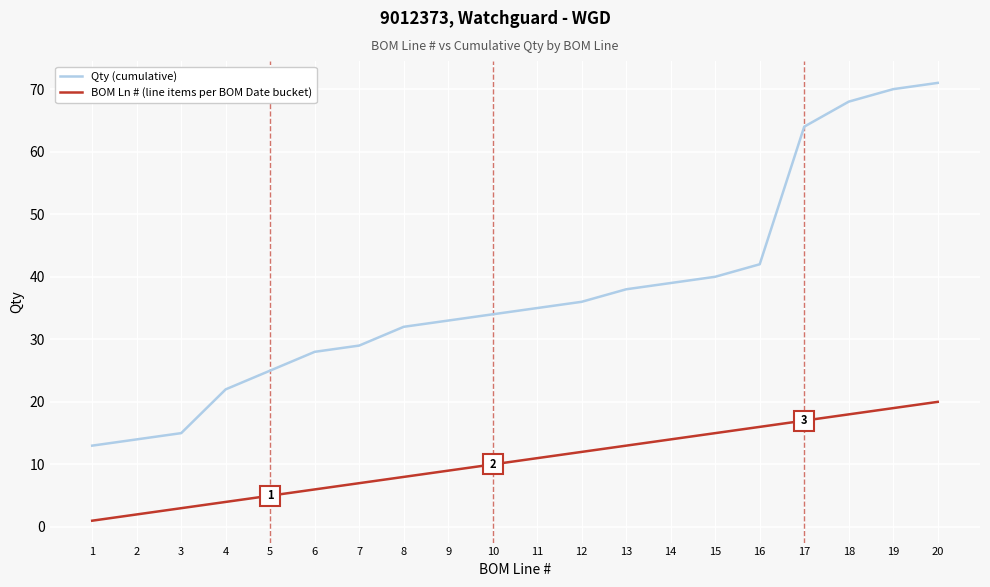

What is the approximate value of Qty (cumulative) at 5, to the nearest 5?

25